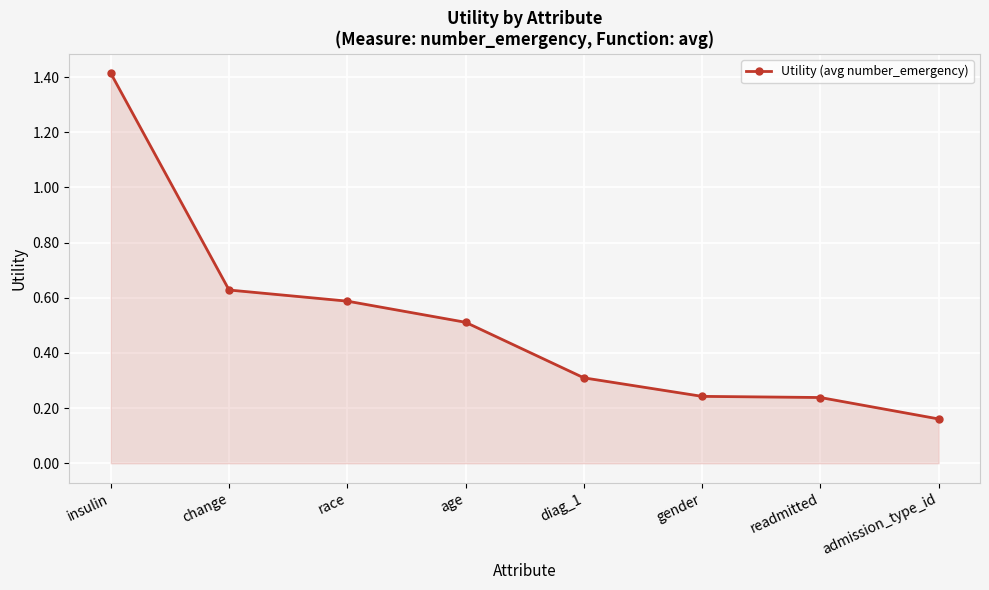

Where is the data nearest to the value 0?

admission_type_id